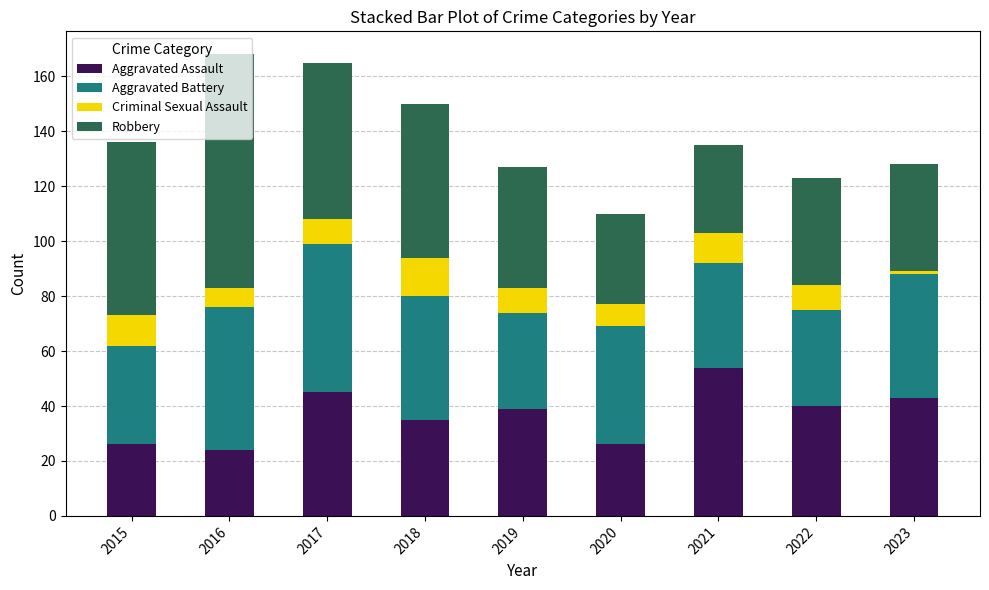

What is the sum of all Aggravated Assault values?

332